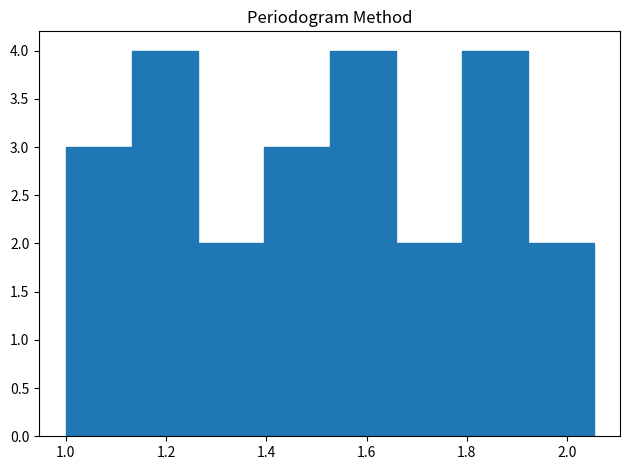

What is the height of the bar covering 1.52 to 1.66 on the x-axis? Neither the bar edges nor the heights are printed on the chart, so give them approximately, as read against the axes.

4